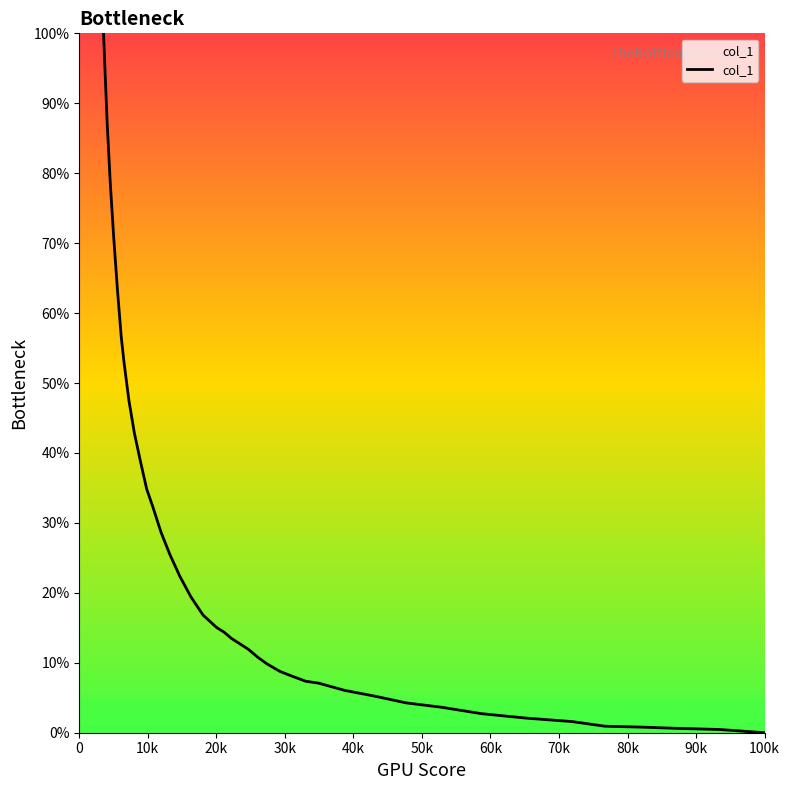

How many categories are shown in the chart?

40